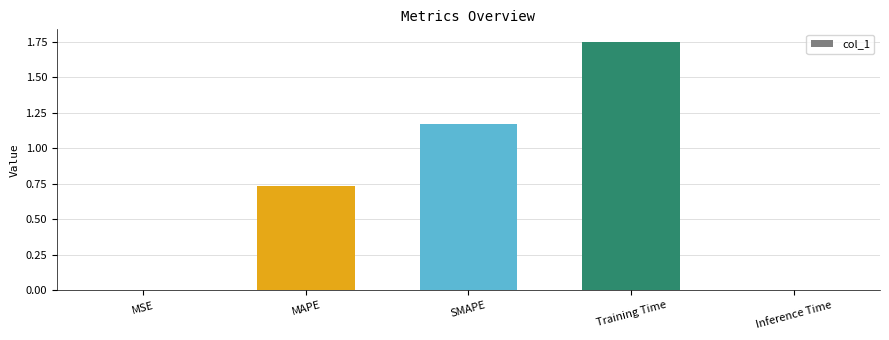

Which category has the highest value across all series?

Training Time